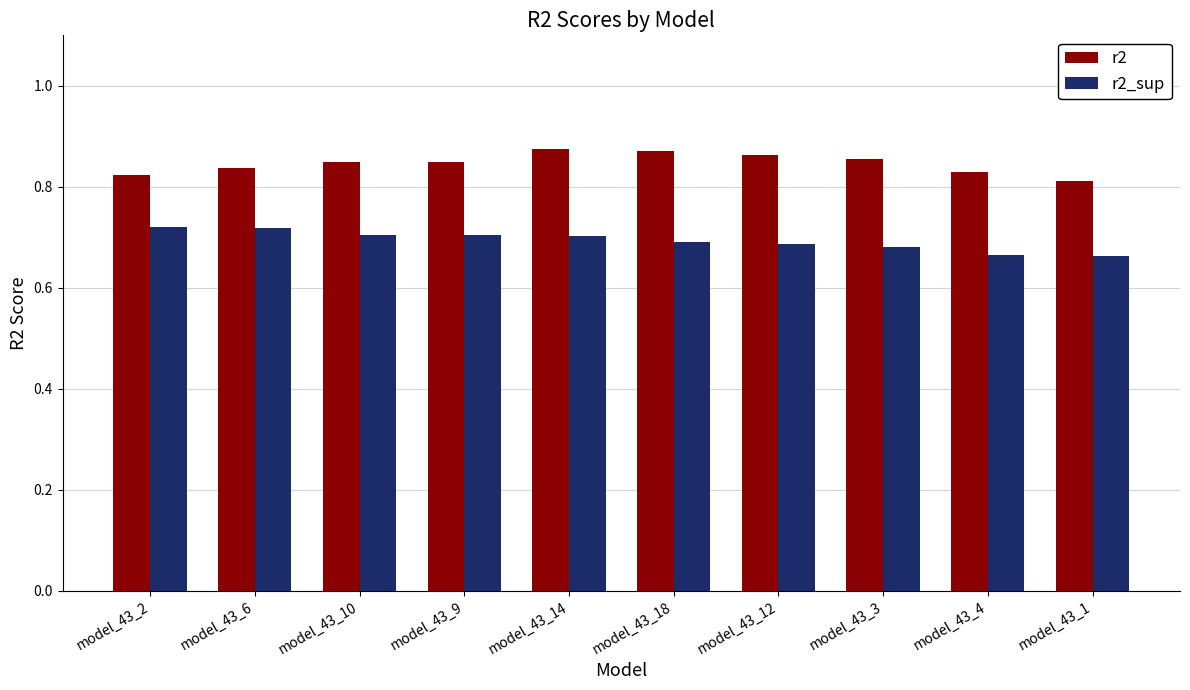

What is the sum of all r2 values?

8.5